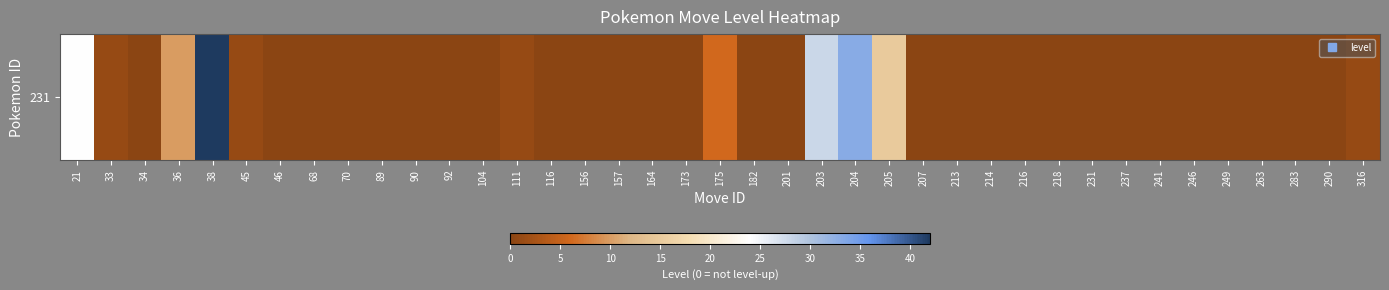

How many distinct data groups are displayed?

1